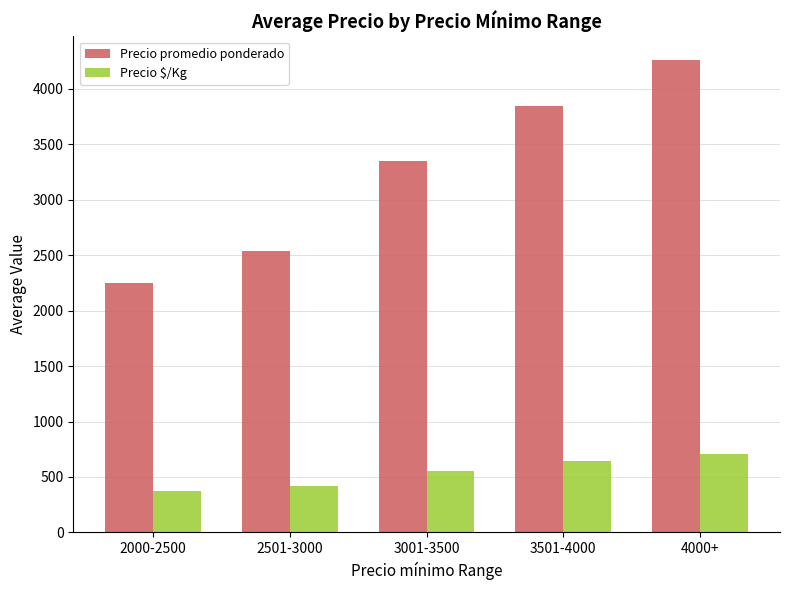

Count the number of categories in the chart.

5